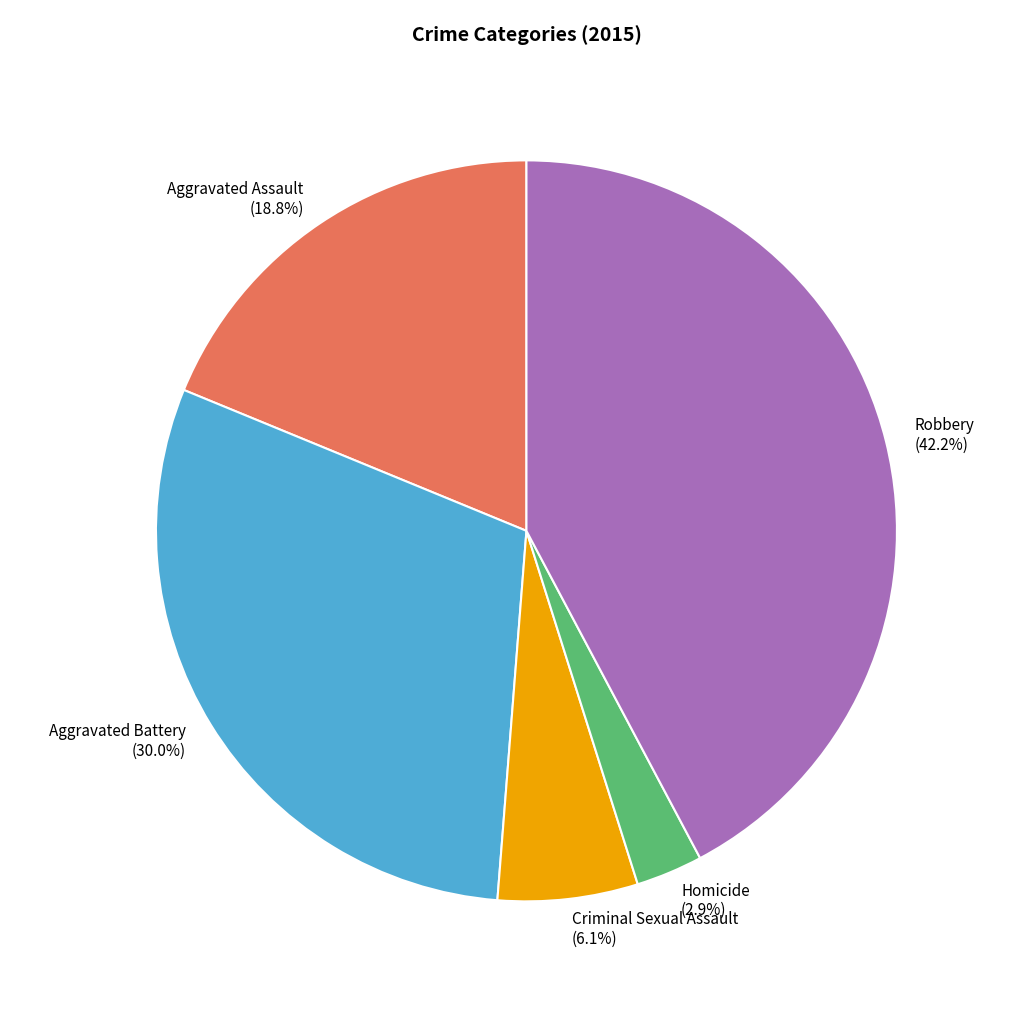

To the nearest percent, what percentage of the pie is Aggravated Battery?

30%